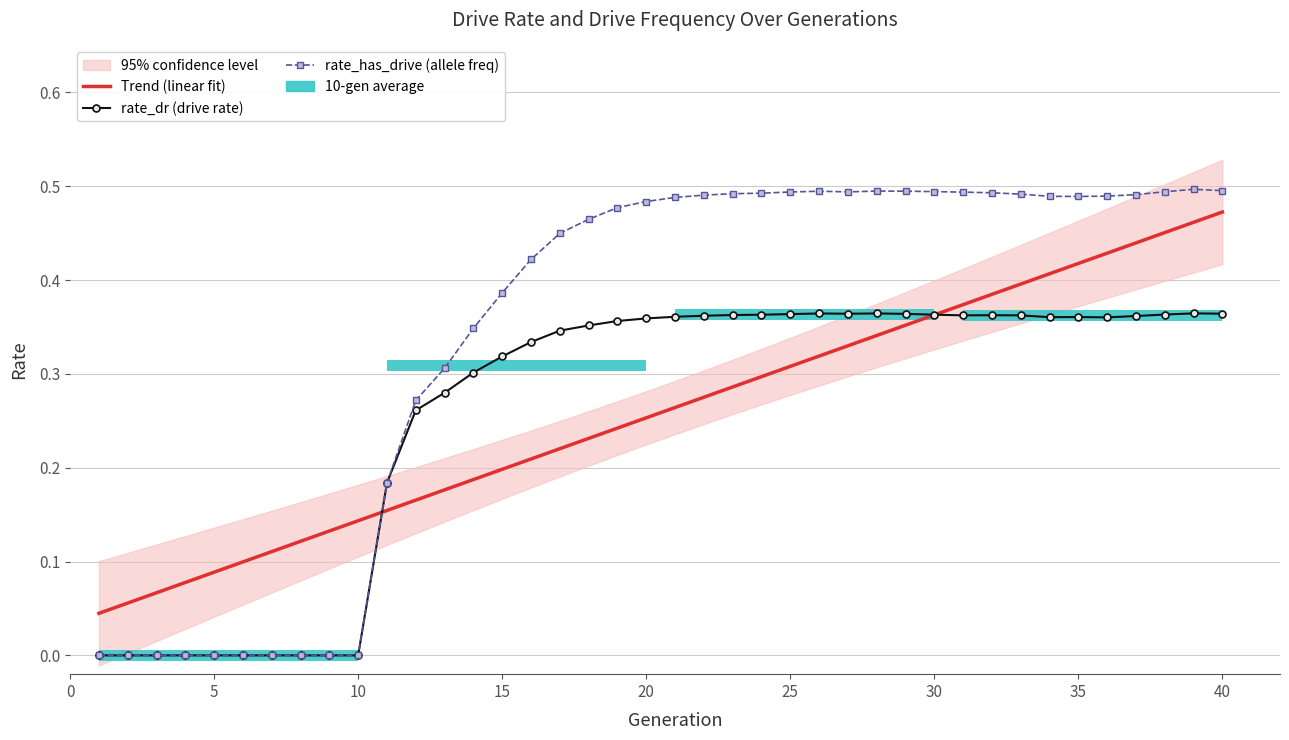

Which series has the largest total across all categories?

rate_has_drive (allele freq)